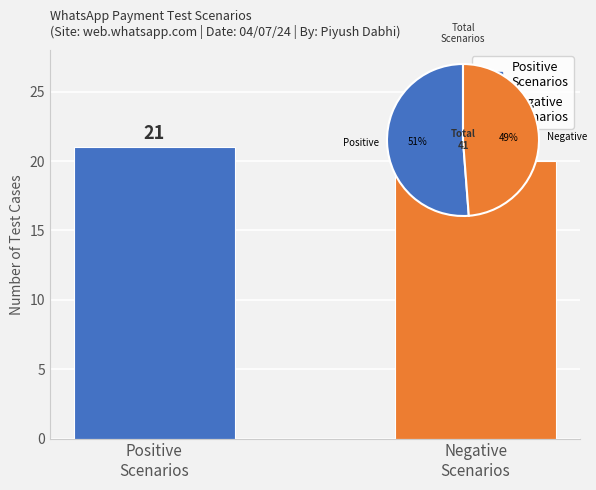

What is the label of the 2nd bar from the left?

Negative Scenarios